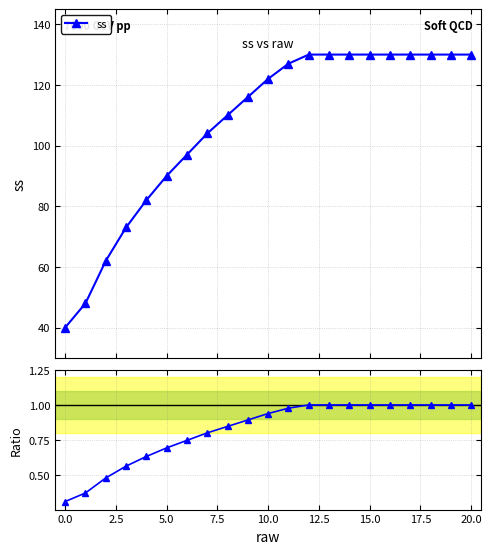

Does the chart display data point markers on the line(s)?

Yes